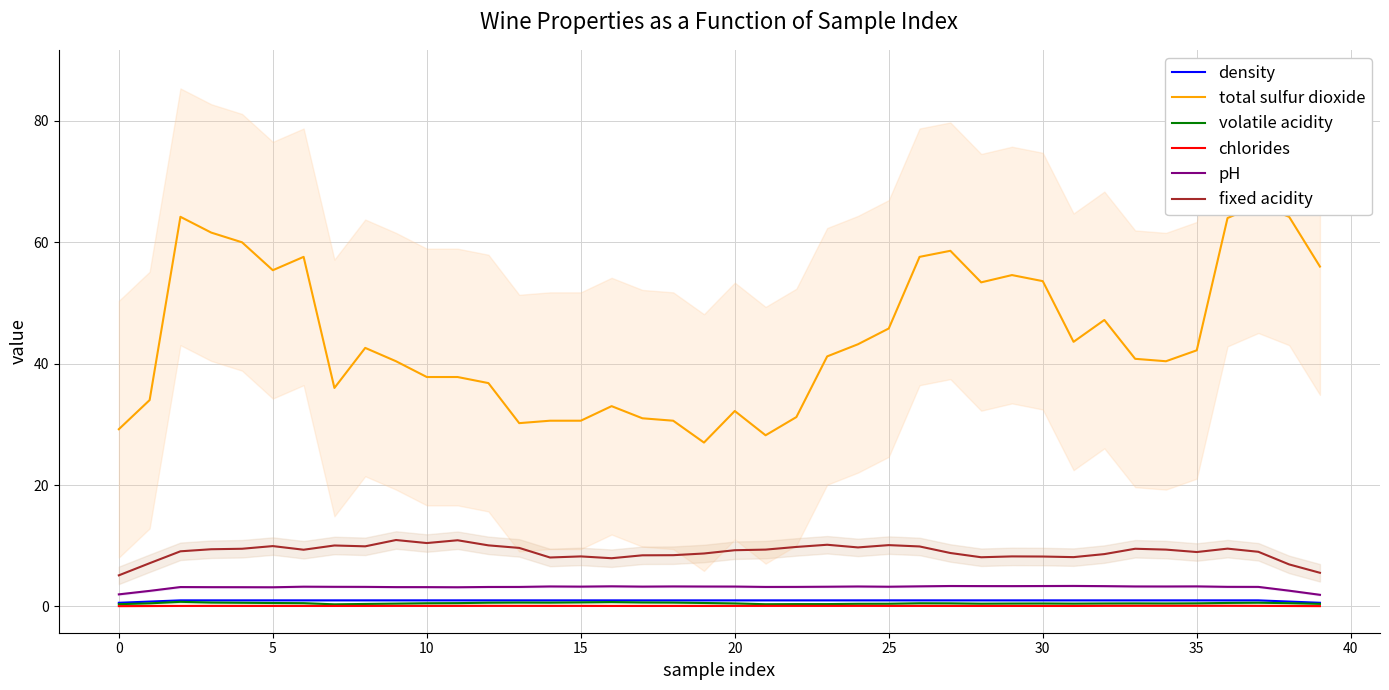

Count the chlorides values in the range 0 to 1.

40